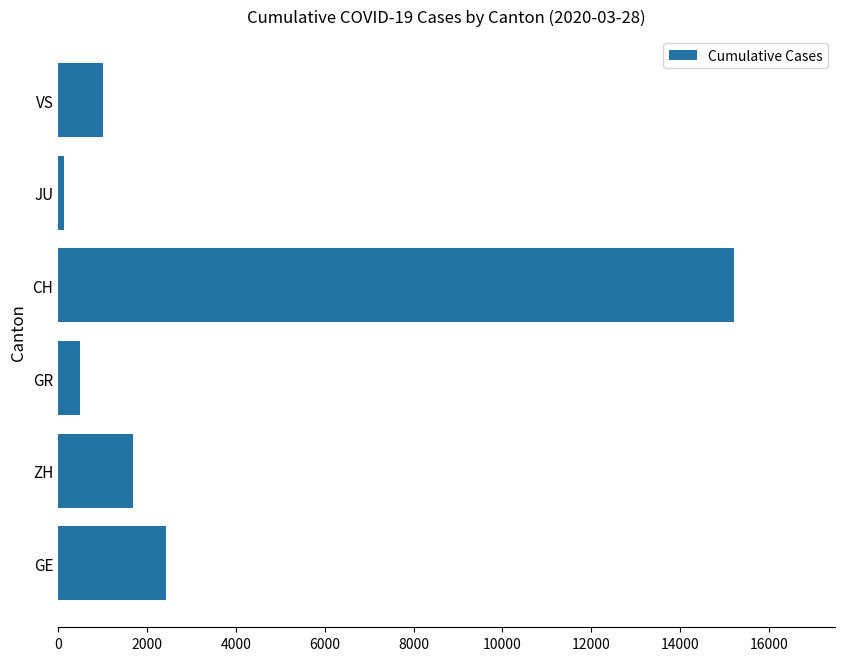

Between CH and GE, which is larger?

CH